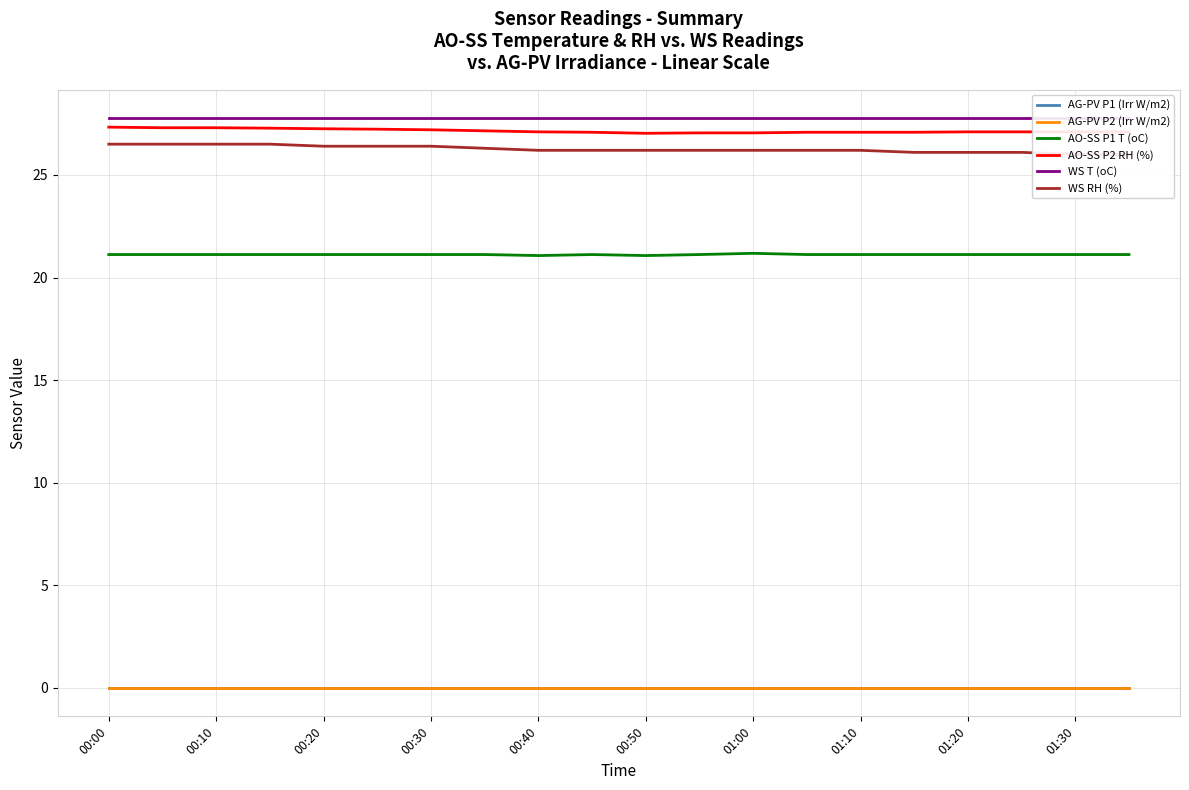

What is the greatest value displayed?

27.8